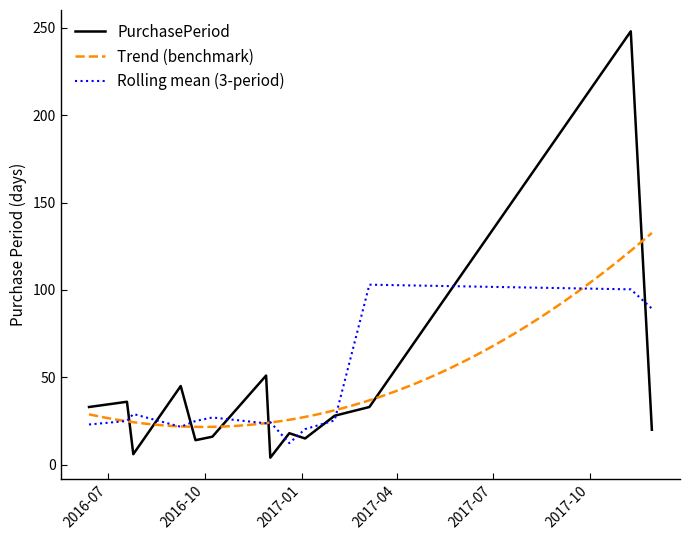

The value at 2016-07-19 is 11. True or false?

False